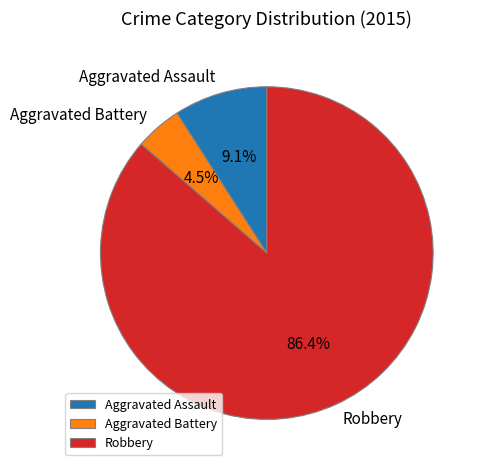

Between Aggravated Assault and Robbery, which is larger?

Robbery